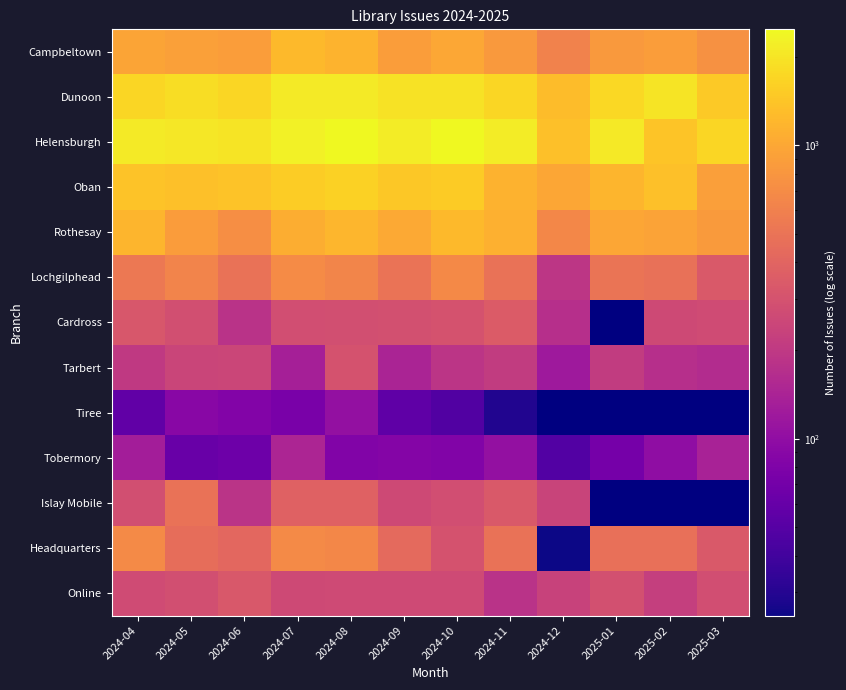

What is the difference between the maximum and minimum values in the Cardross series?

177.0